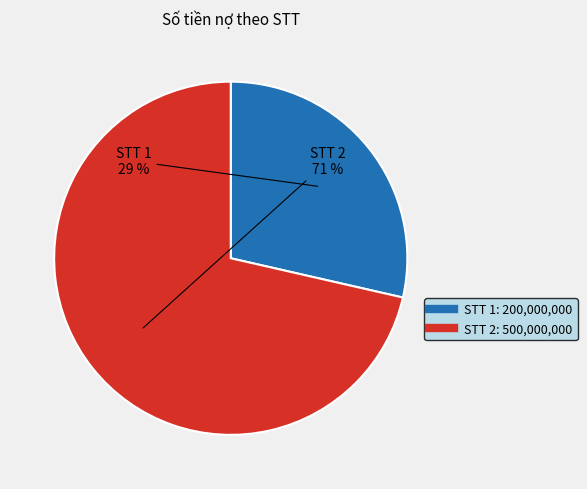

Is there any slice that represents more than half of the pie?

Yes